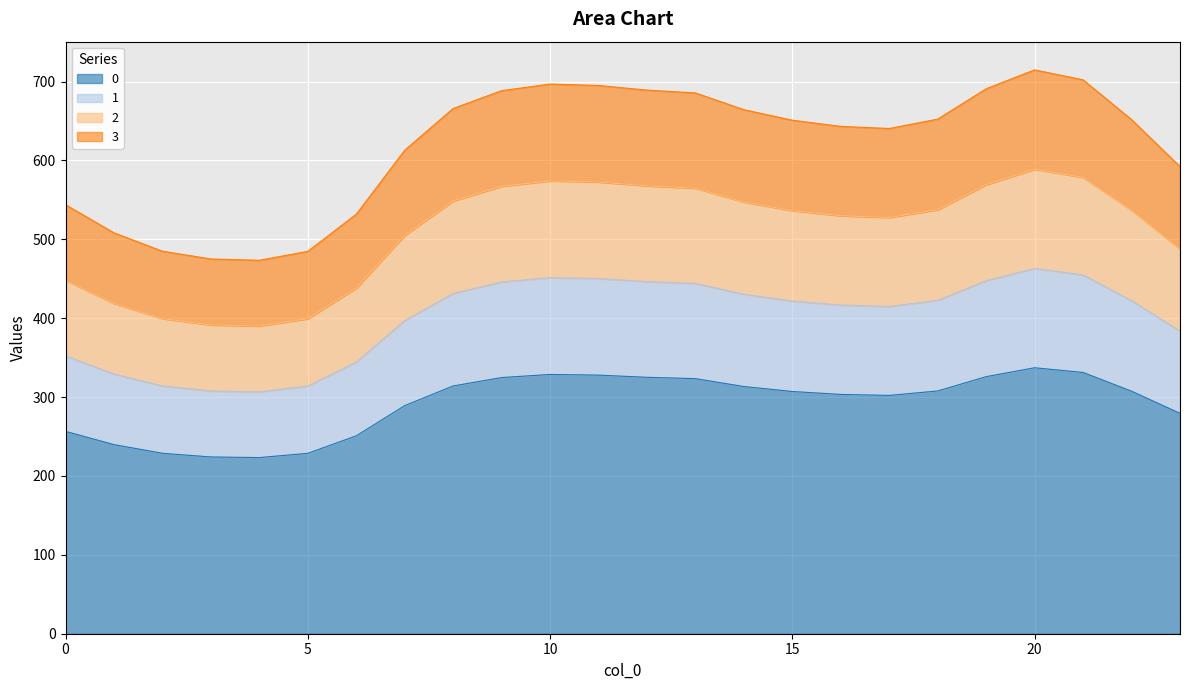

The 3 series shows 278.7 at 20. True or false?

False